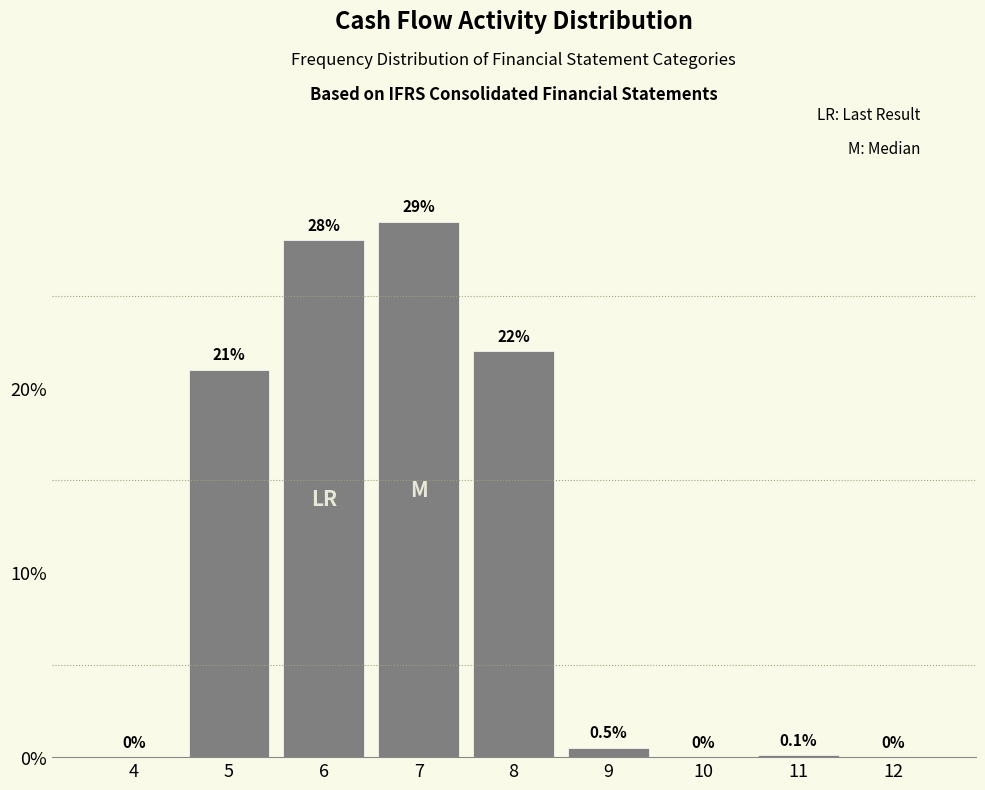

Reading left to right, extract all data points from this chart.

4=0.0	5=21.0	6=28.0	7=29.0	8=22.0	9=0.5	10=0.0	11=0.1	12=0.0